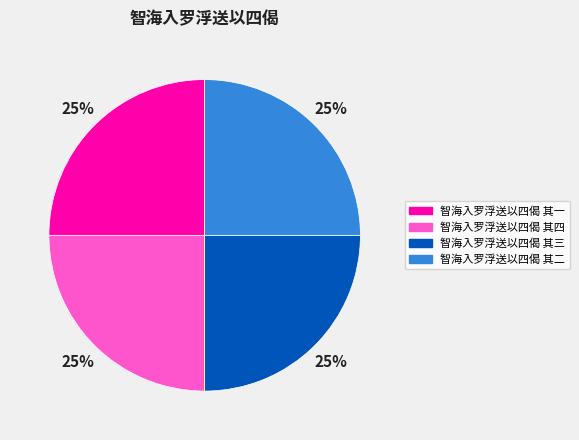

How many segments does this pie chart have?

4